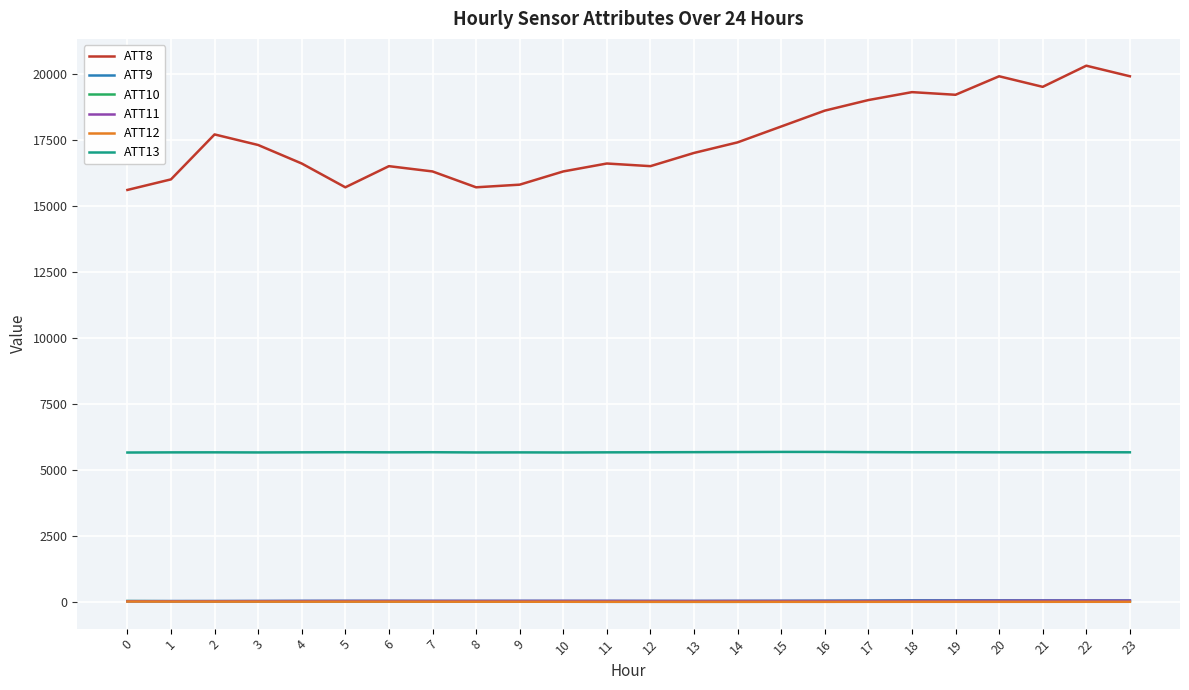

Does the chart have visible grid lines?

Yes